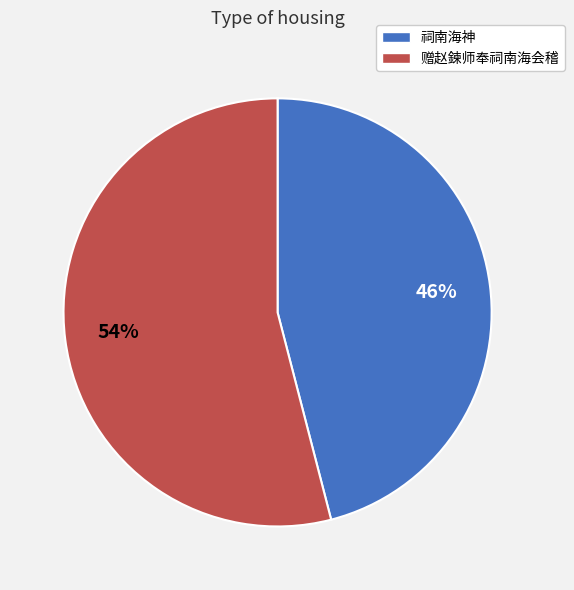

Which category has the smallest portion of the pie?

祠南海神